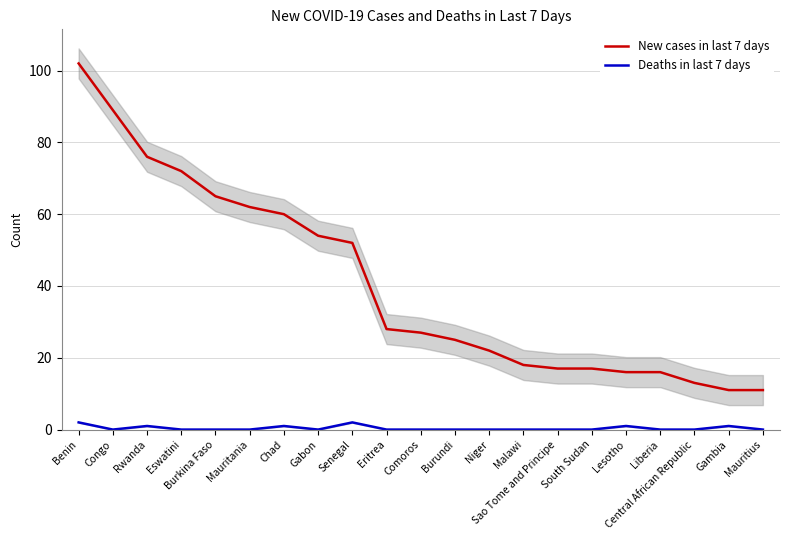

True or false: New cases in last 7 days and Deaths in last 7 days cross at least once.

False